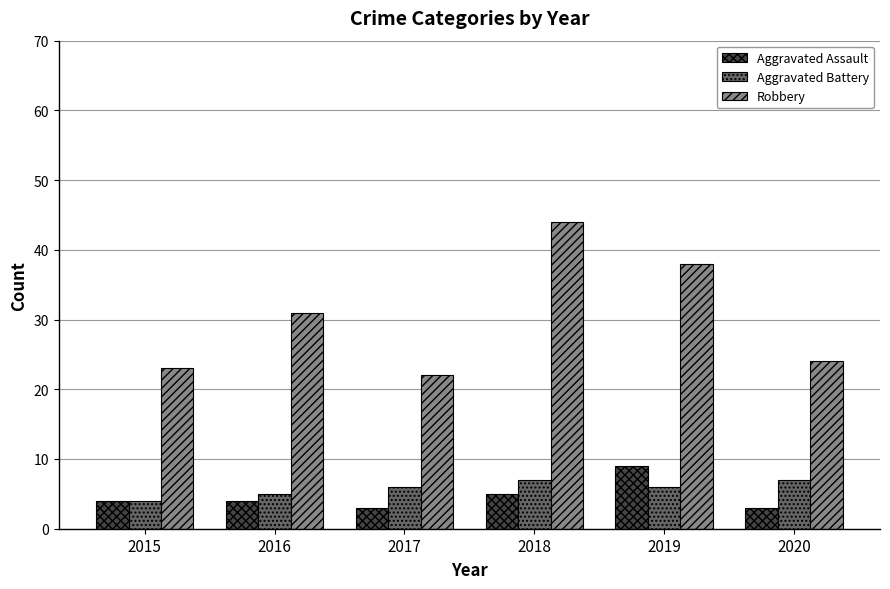

True or false: Aggravated Battery has a value of 6 at 2019.

True